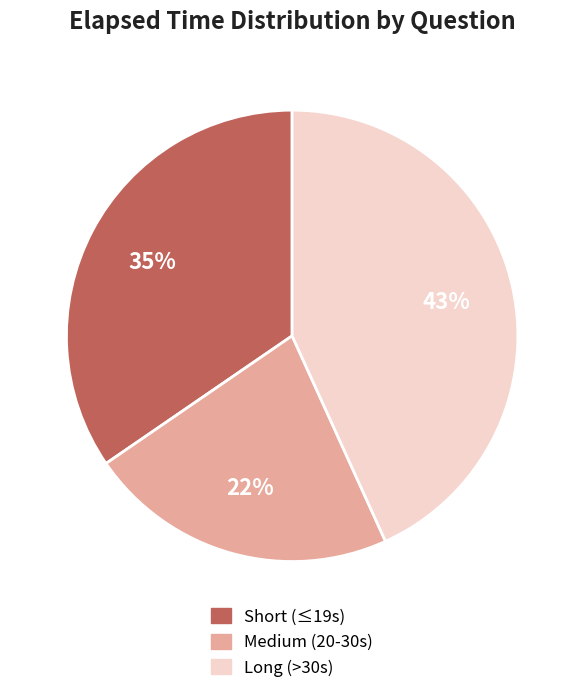

To the nearest percent, what is the average slice percentage?

33%